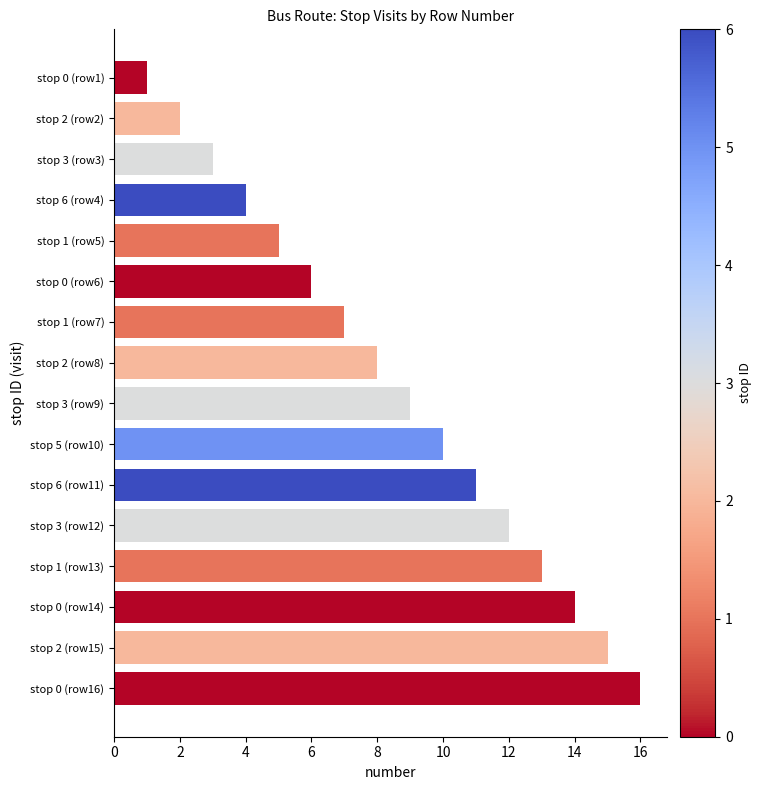

Does the chart contain any negative values?

No